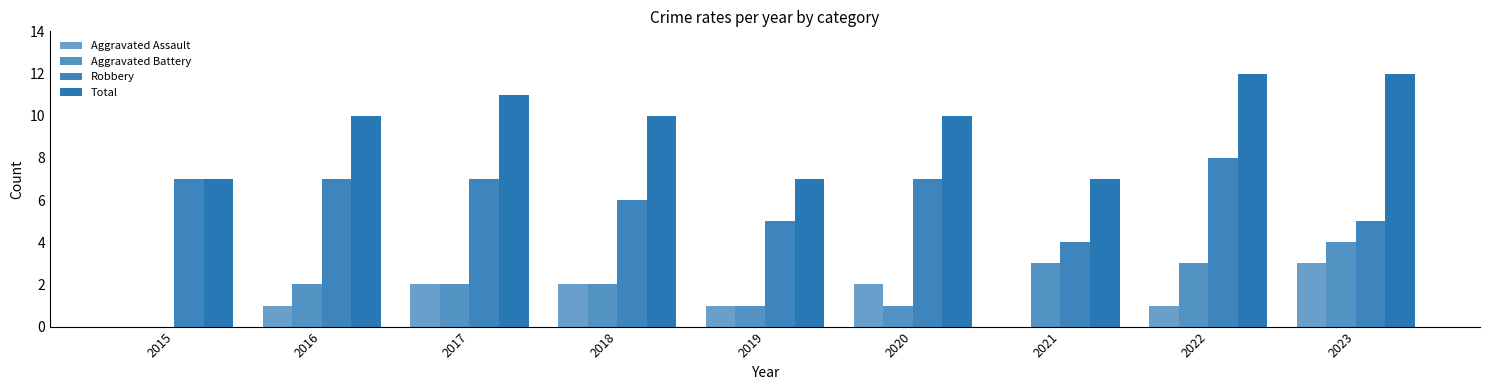

How many positive values does the Aggravated Battery series have?

8